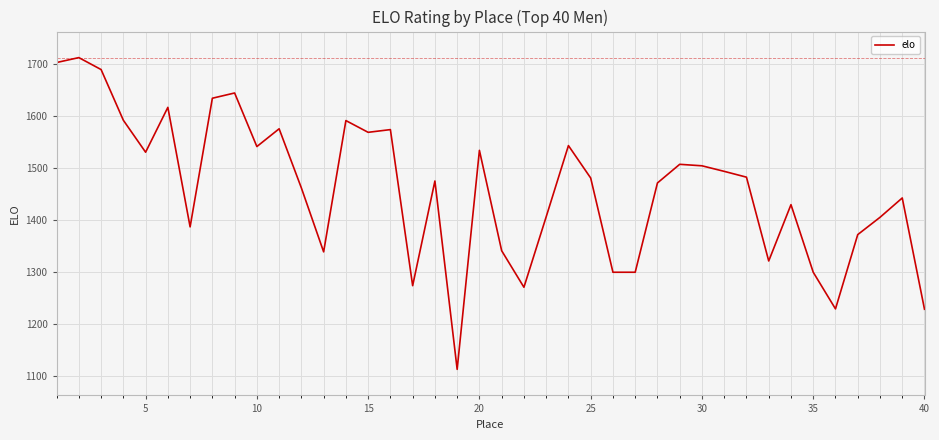

How many lines are shown in the chart?

1